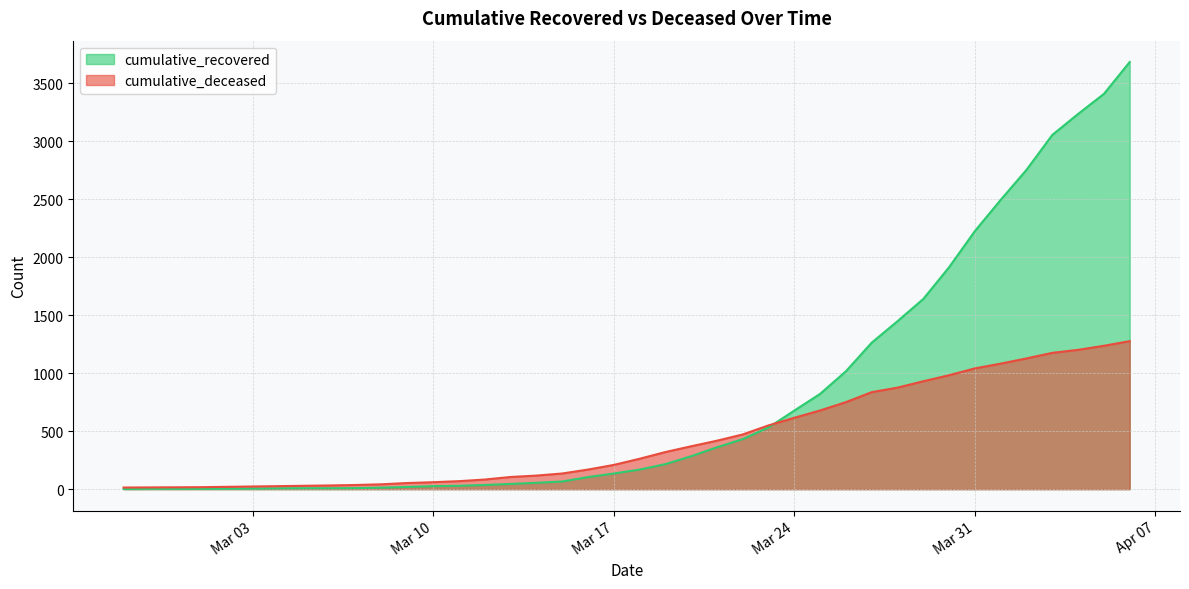

List the series in order of their overall mean, highest first.

cumulative_recovered, cumulative_deceased